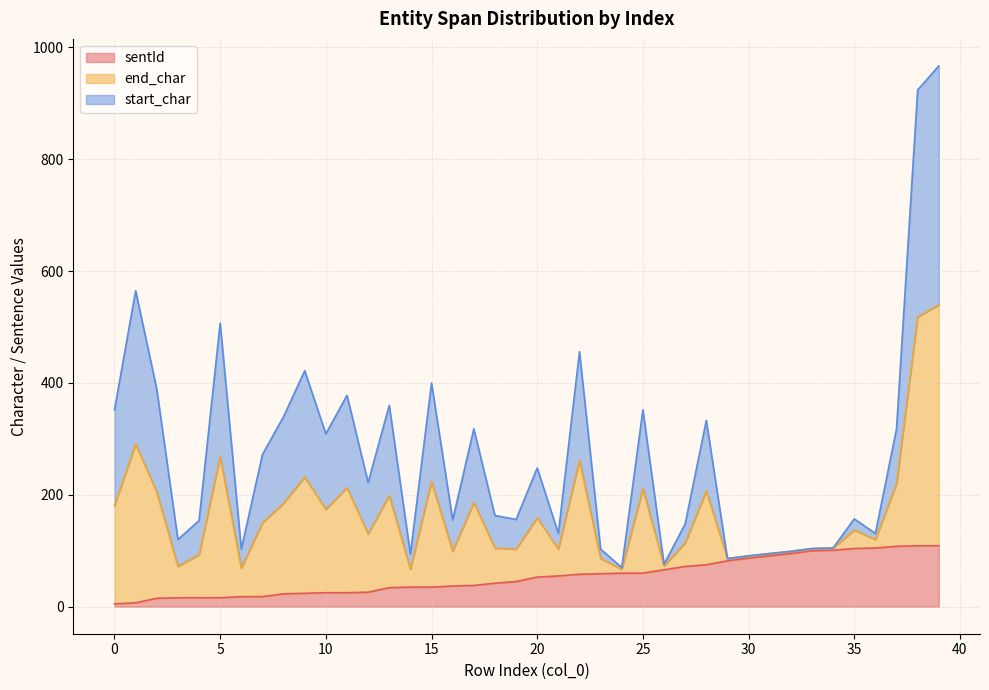

What is the highest value of the sentId series?

109